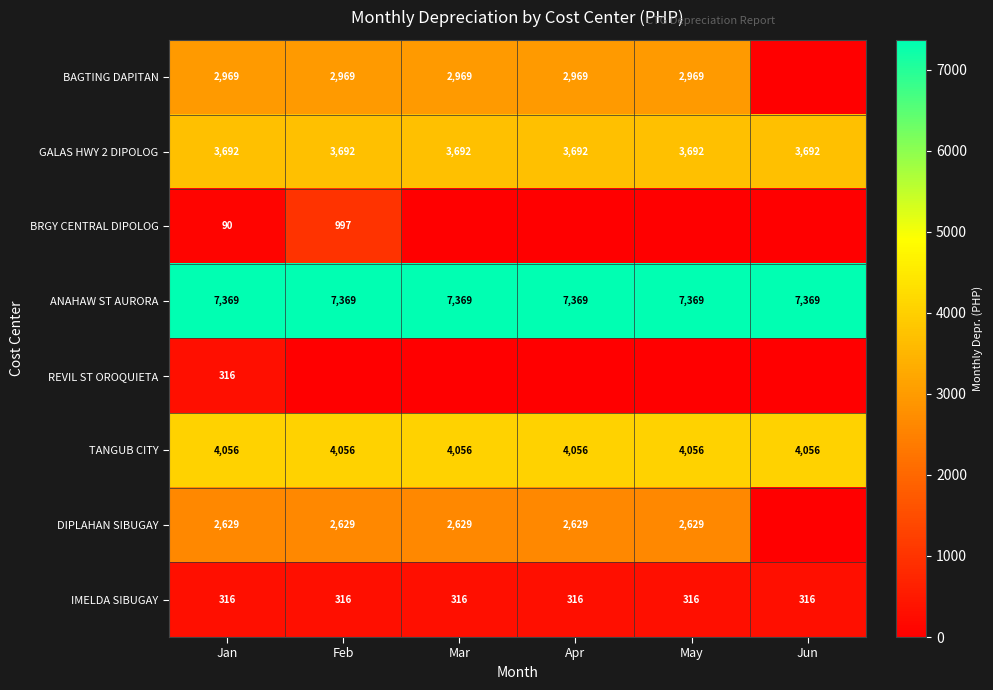

What is the total value across all series at Jan?

21437